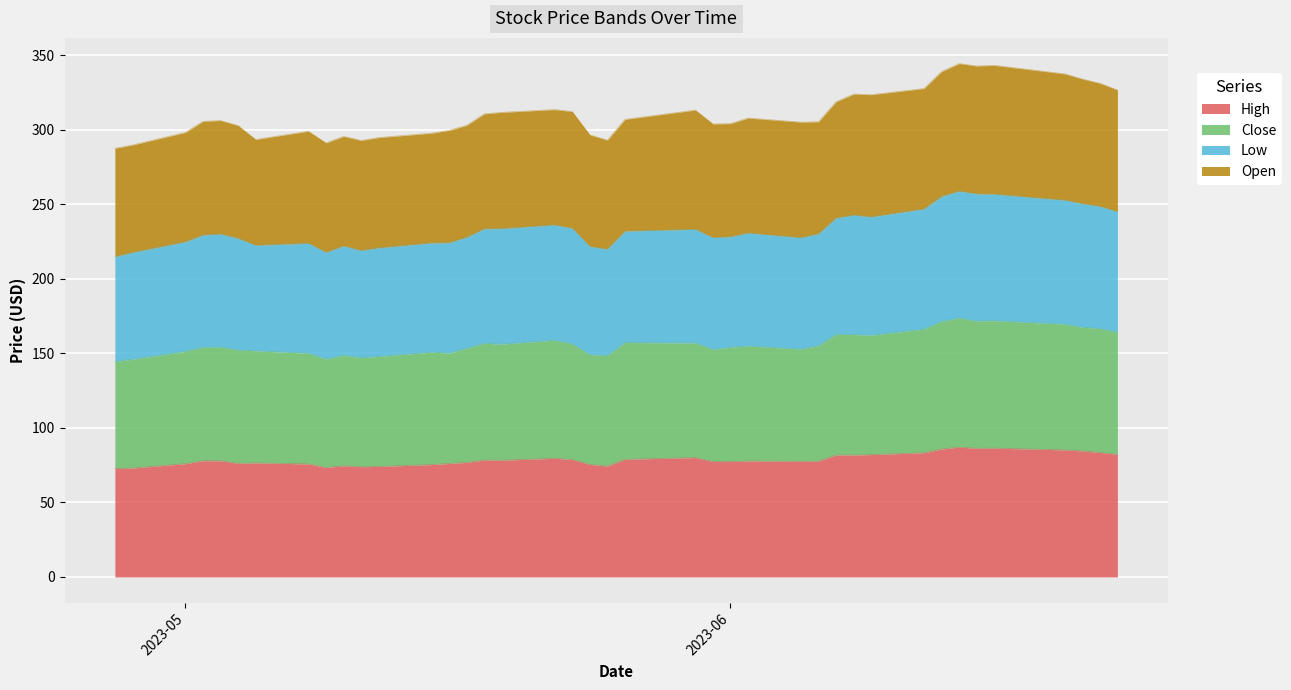

What is the minimum value for High?

72.8